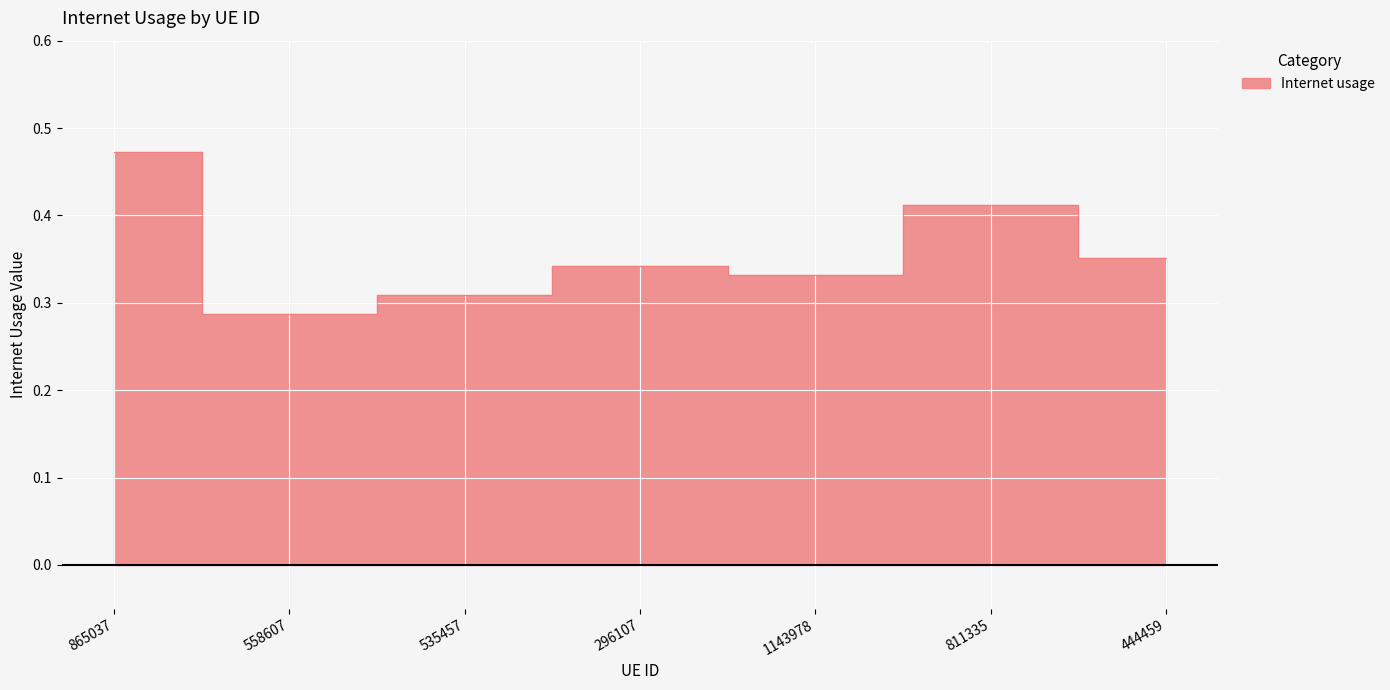

Read the value at 811335.

0.4